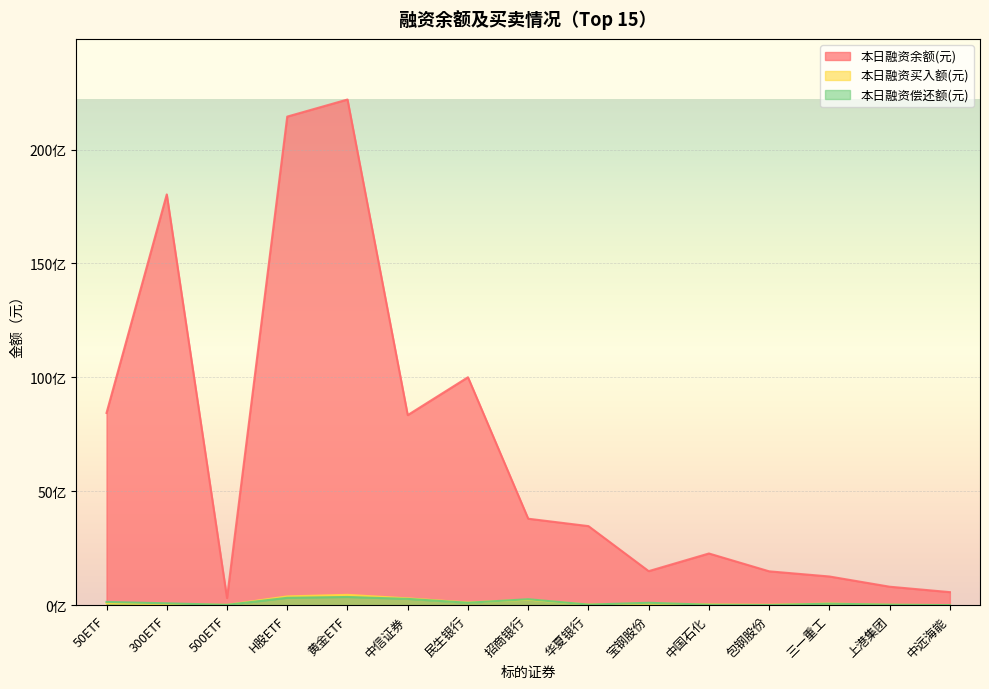

Which series changed the most between H股ETF and 民生银行?

本日融资余额(元)